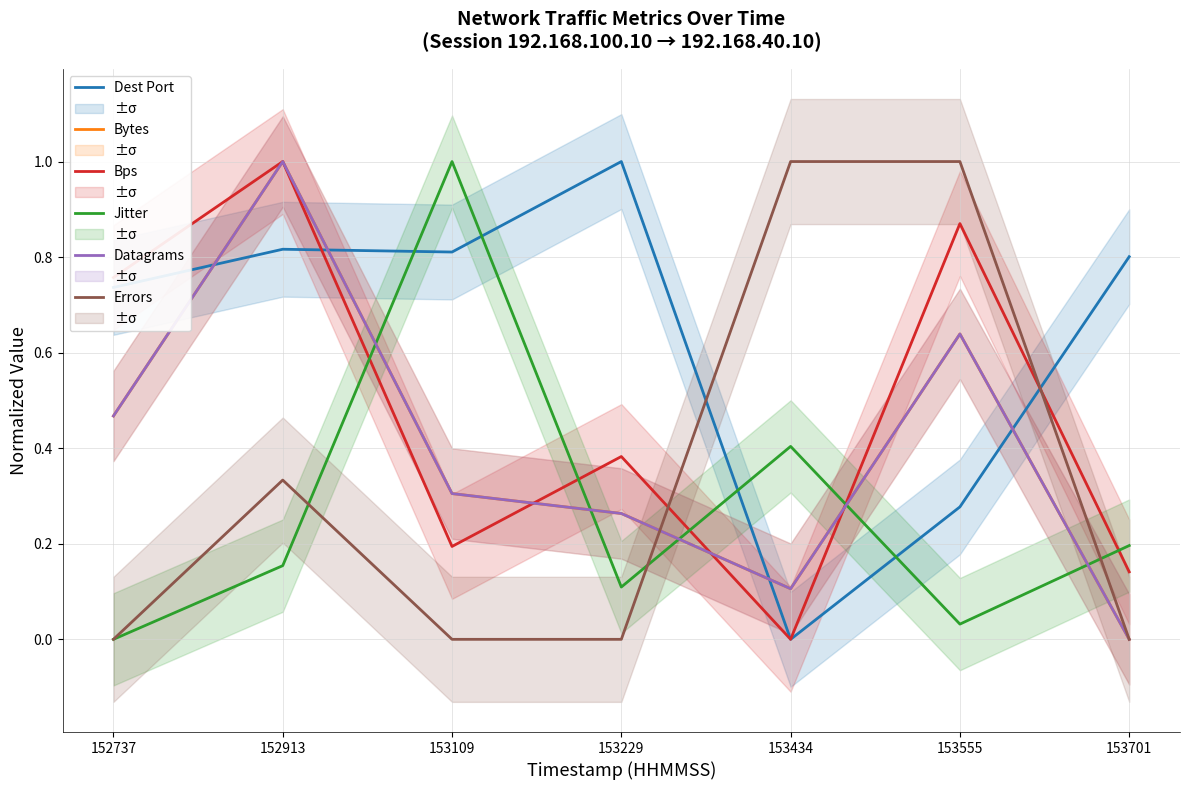

Reading left to right, extract all data points from this chart.

Dest Port: 0.7	0.8	0.8	1.0	0.0	0.3	0.8
Bytes: 0.5	1.0	0.3	0.3	0.1	0.6	0.0
Bps: 0.8	1.0	0.2	0.4	0.0	0.9	0.1
Jitter: 0.0	0.2	1.0	0.1	0.4	0.0	0.2
Datagrams: 0.5	1.0	0.3	0.3	0.1	0.6	0.0
Errors: 0.0	0.3	0.0	0.0	1.0	1.0	0.0